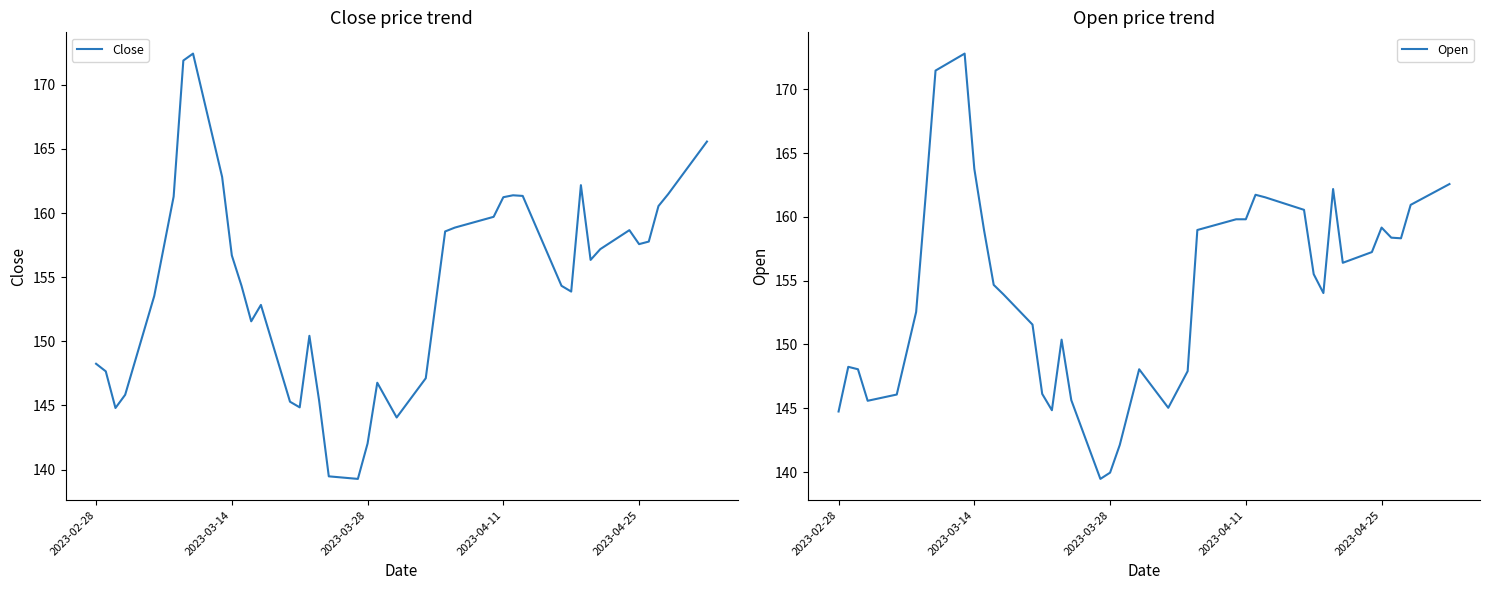

What is the greatest value displayed?

172.8